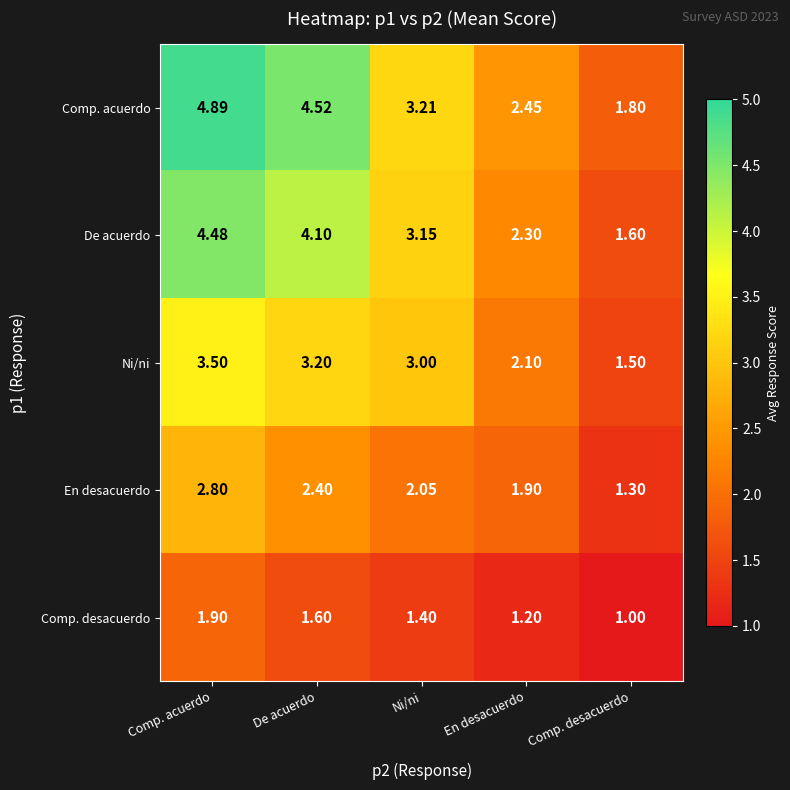

Which series changed the most between Comp. acuerdo and Ni/ni?

Comp. acuerdo